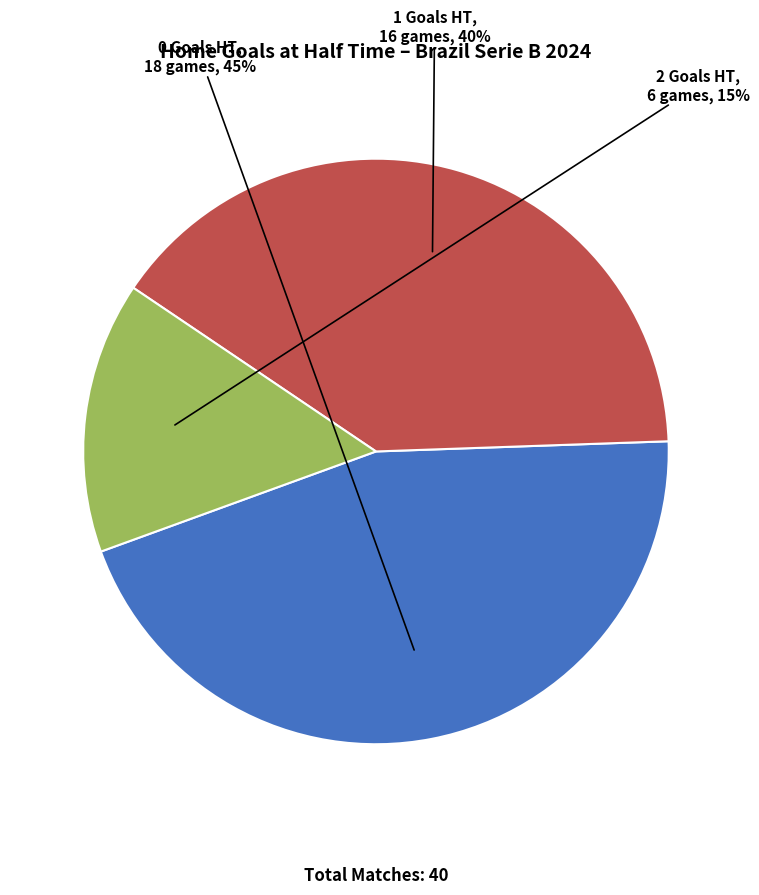

To the nearest percent, what is the difference between the 0 and 2 slice percentages?

30%